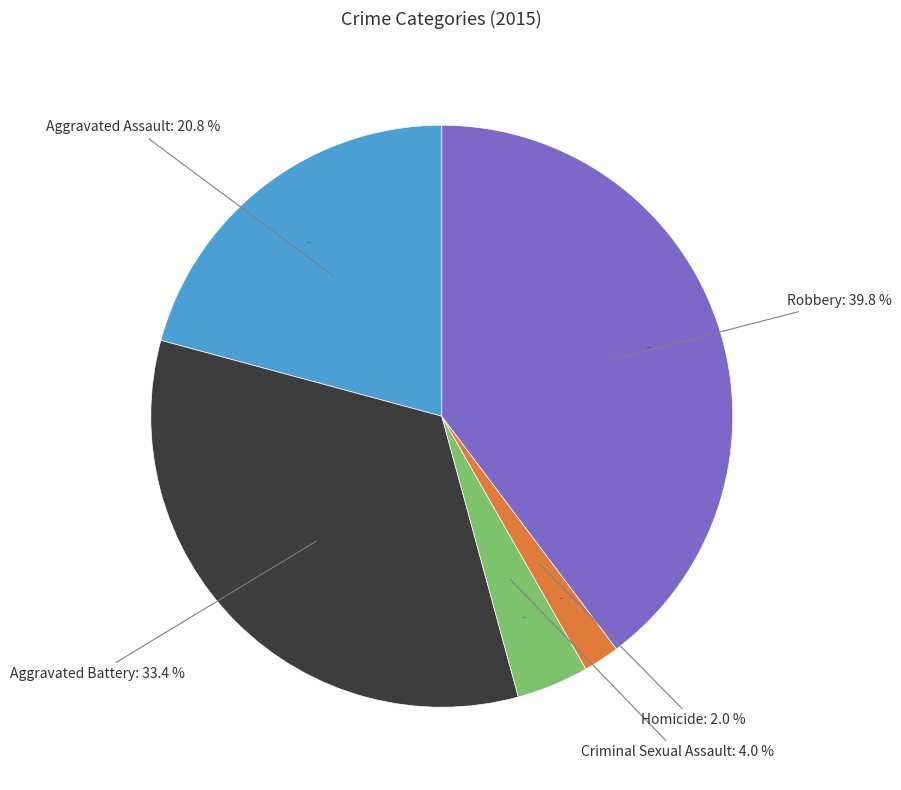

To the nearest percent, what percentage of the pie is Aggravated Battery?

33%